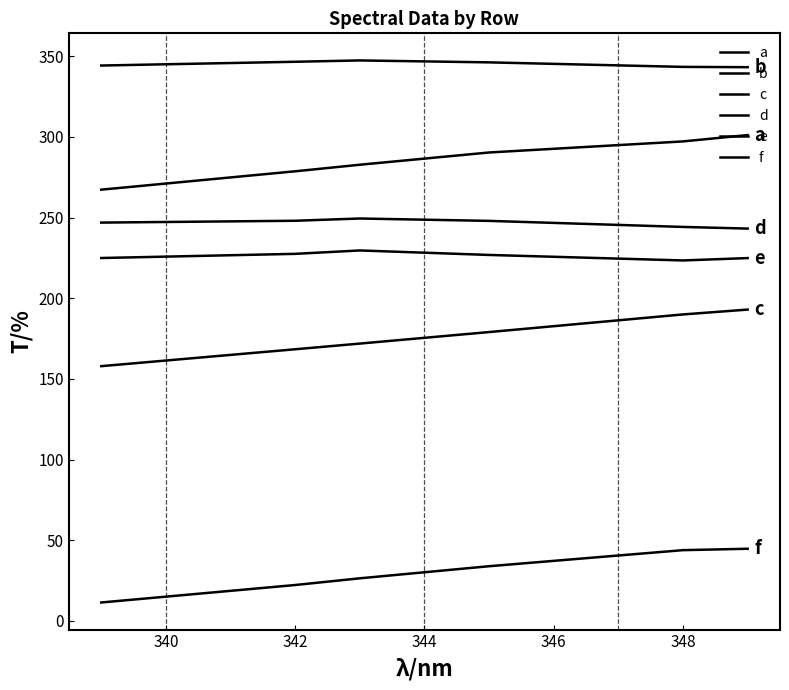

How many lines are shown in the chart?

6